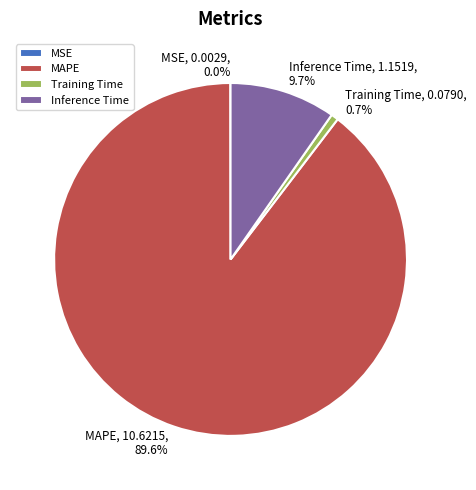

Does MAPE represent more than half of the total?

Yes